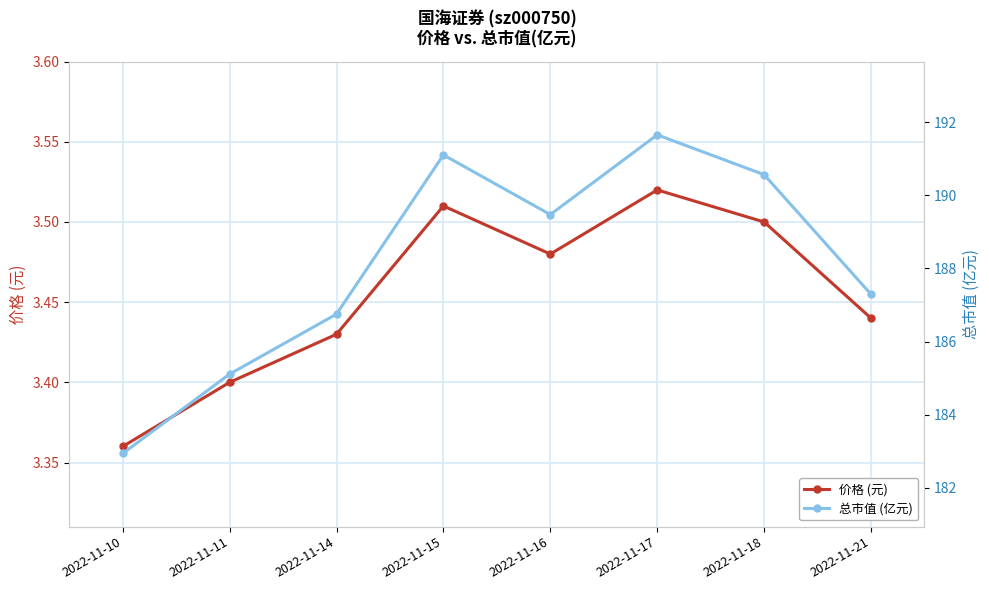

Reading left to right, list all the values displayed in this chart.

价格 (元): 2022-11-10=3.4	2022-11-11=3.4	2022-11-14=3.4	2022-11-15=3.5	2022-11-16=3.5	2022-11-17=3.5	2022-11-18=3.5	2022-11-21=3.4
总市值 (亿元): 2022-11-10=182.9	2022-11-11=185.1	2022-11-14=186.8	2022-11-15=191.1	2022-11-16=189.5	2022-11-17=191.7	2022-11-18=190.6	2022-11-21=187.3